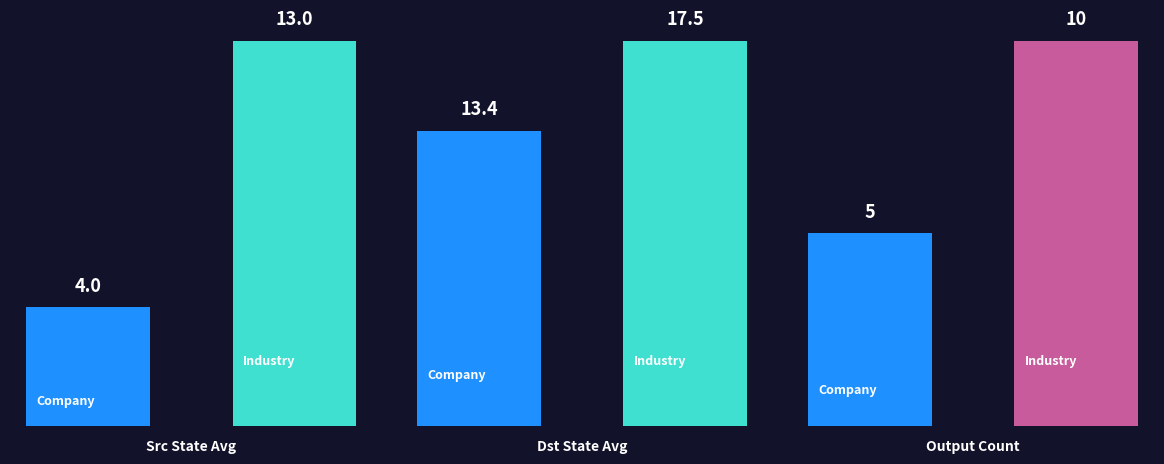

What is the sum of the Dst State Avg values at 0 and 1?

30.9